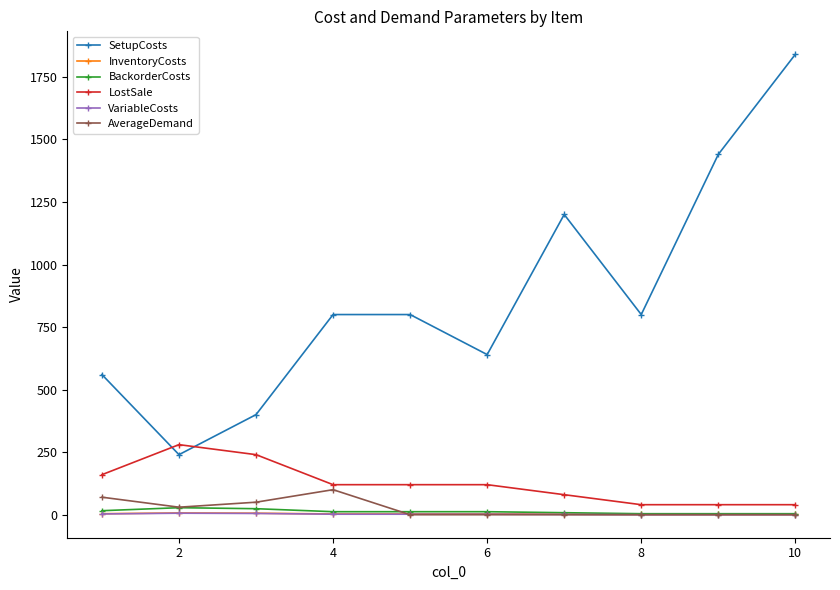

What is the sum of all SetupCosts values?

8720